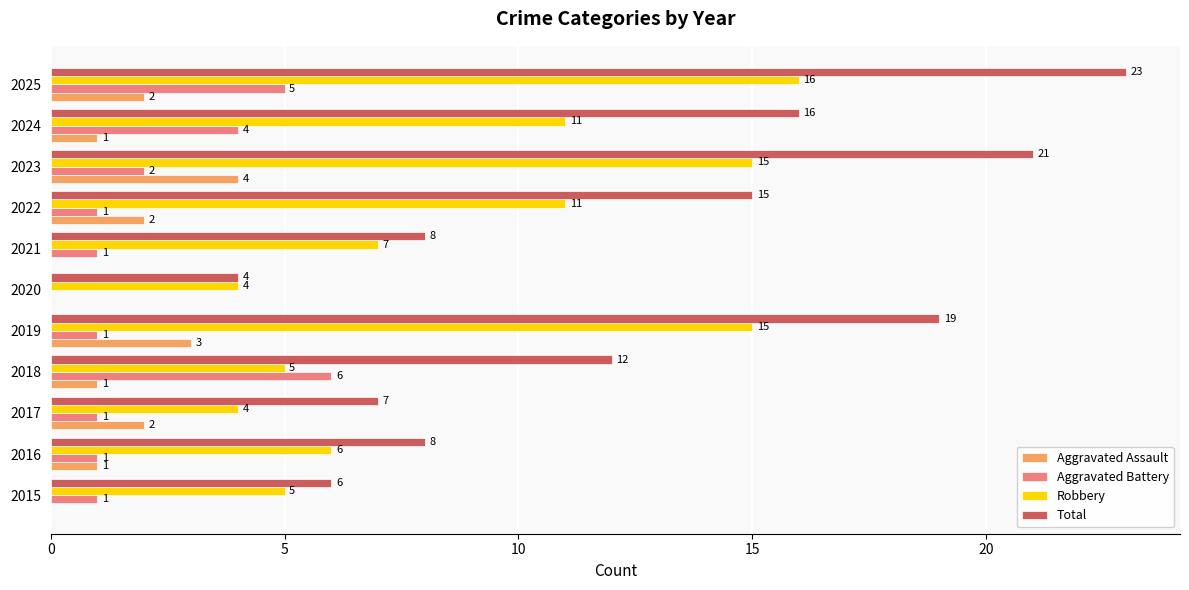

The value of Total at 2016 is 8. True or false?

True